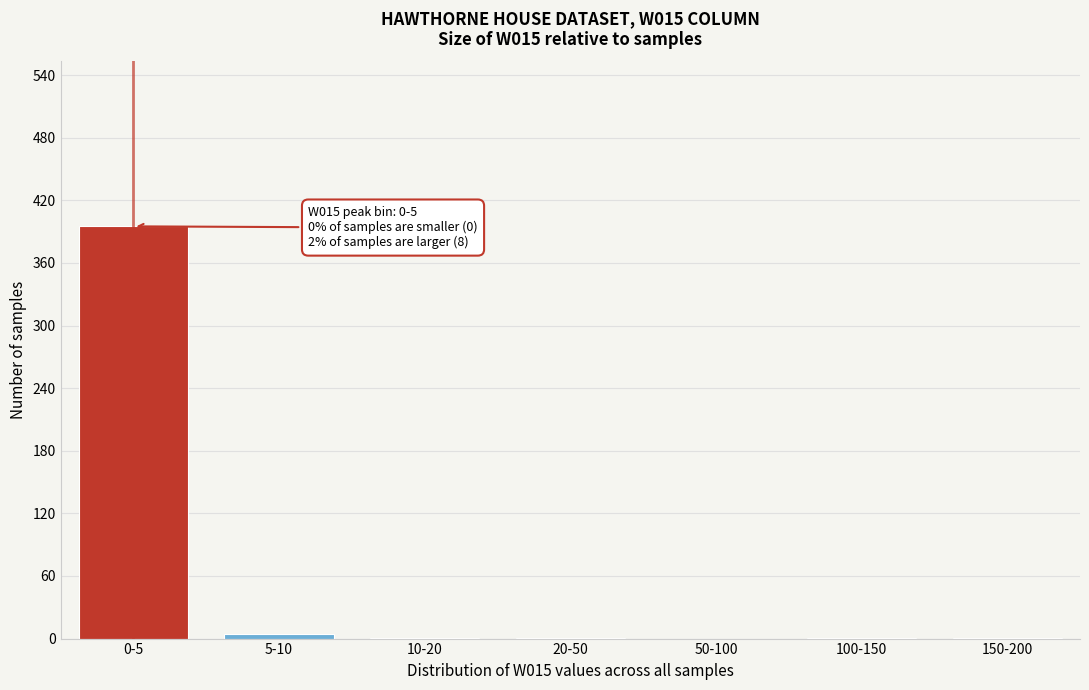

True or false: the data shows 1 at 20-50.

True